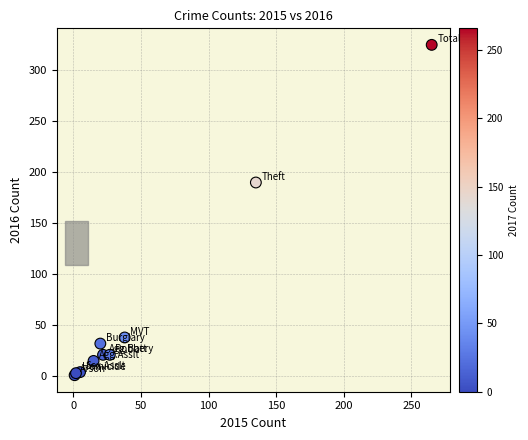

What Y value in the scatter plot is closest to 163?

190